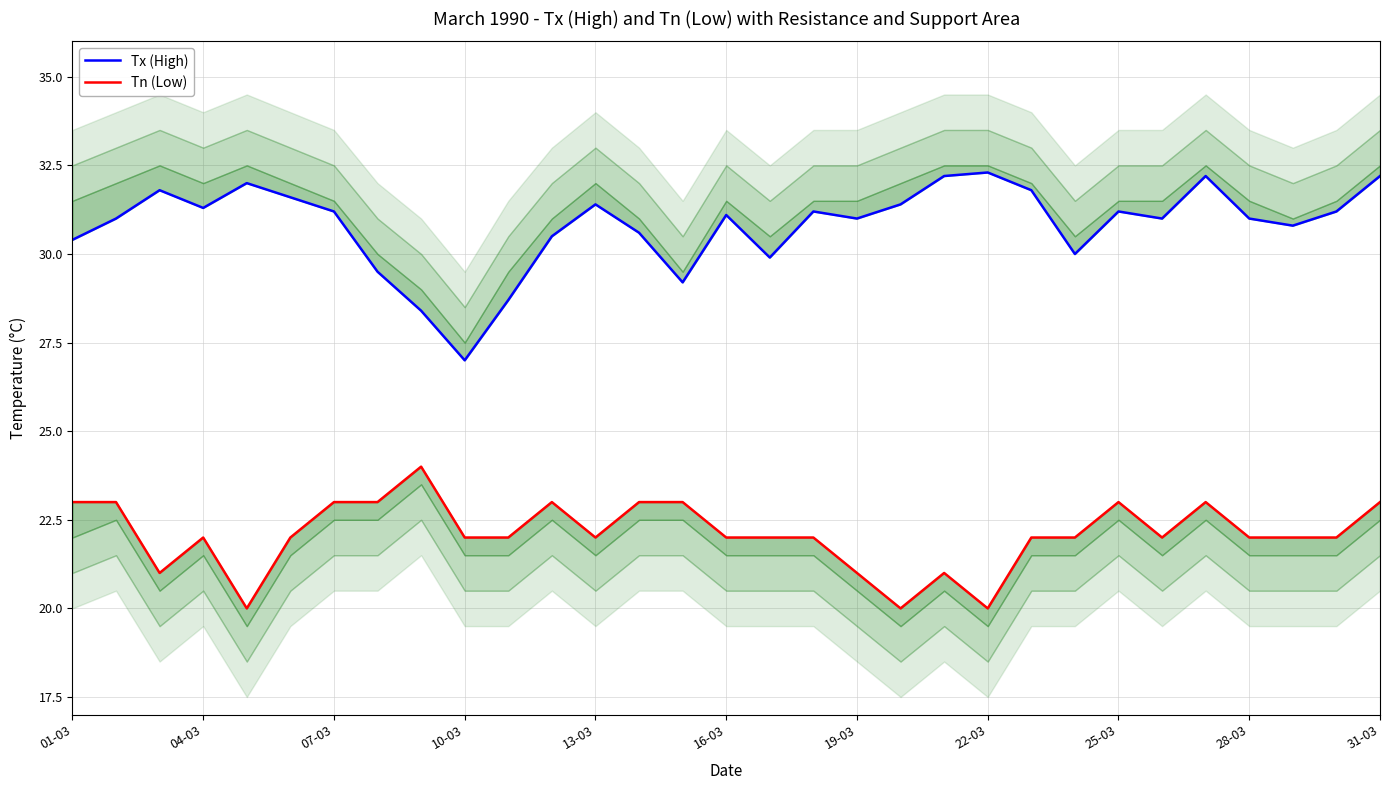

What are all the series names shown in the legend?

Tx (High), Tn (Low)